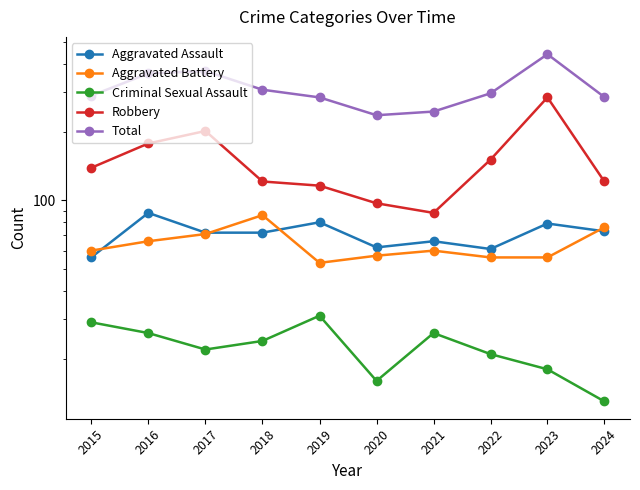

At which label does Total first exceed 296?

2016